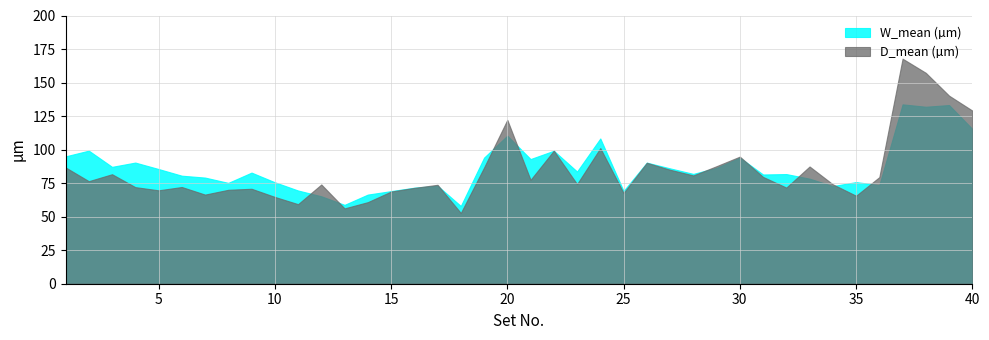

Is the value of D_mean at 26 greater than the value of W_mean at 33?

Yes